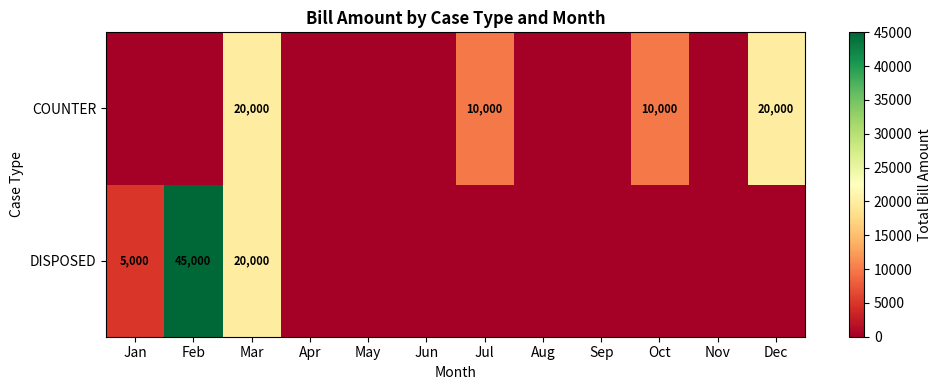

What is the sum of the DISPOSED values at Mar and Jan?

25000